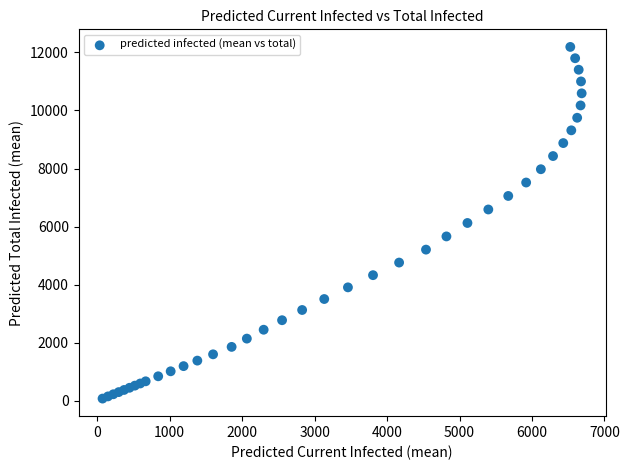

What is the range of Y values (max minus min)?

12116